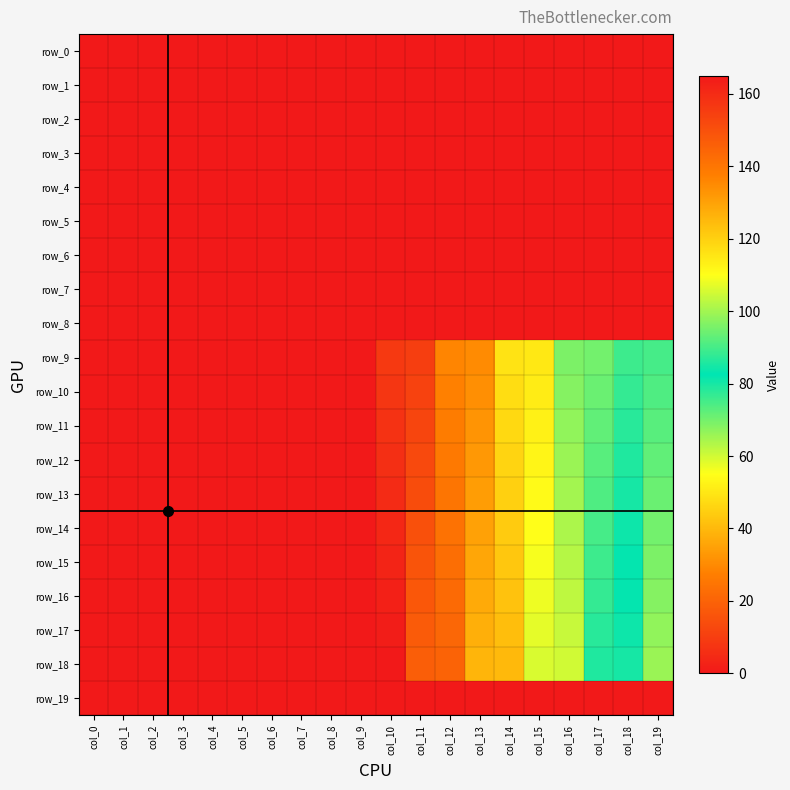

How many values in the row_11 series are below 73?

10